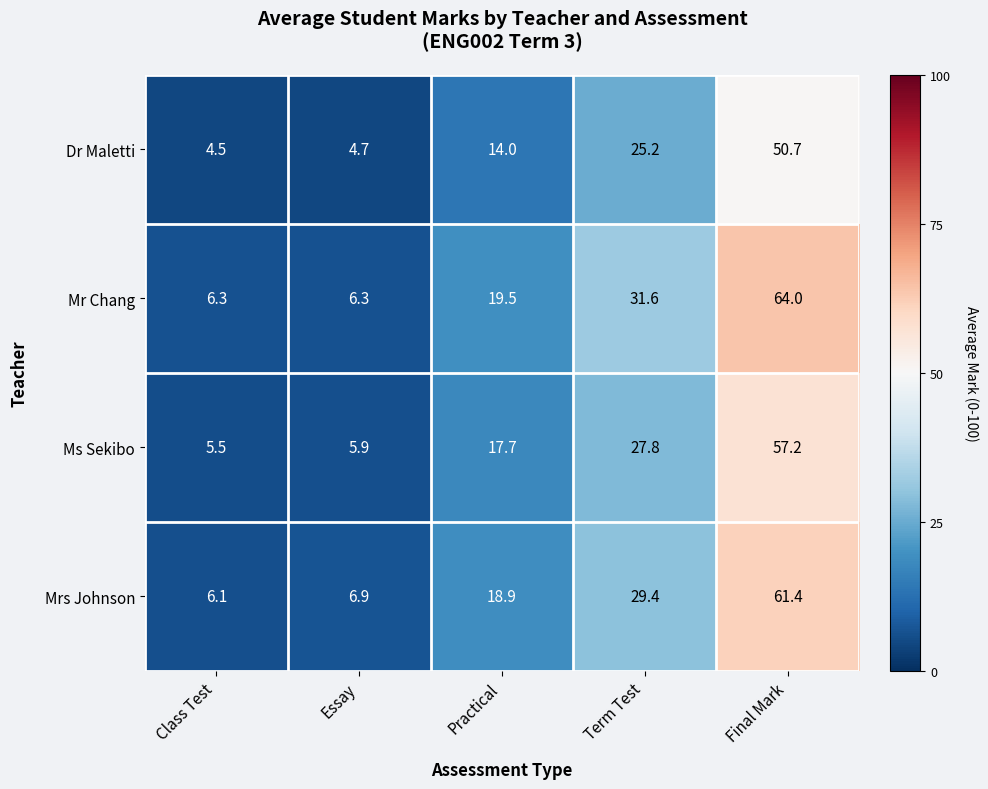

How many categories are shown in the chart?

5